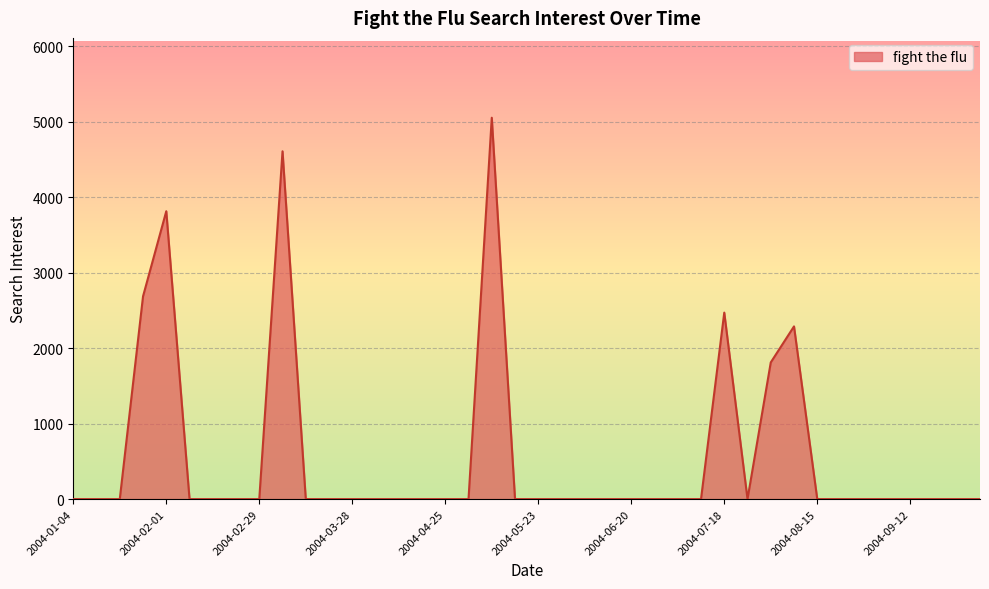

What is the difference between the maximum and minimum values?

5055.3